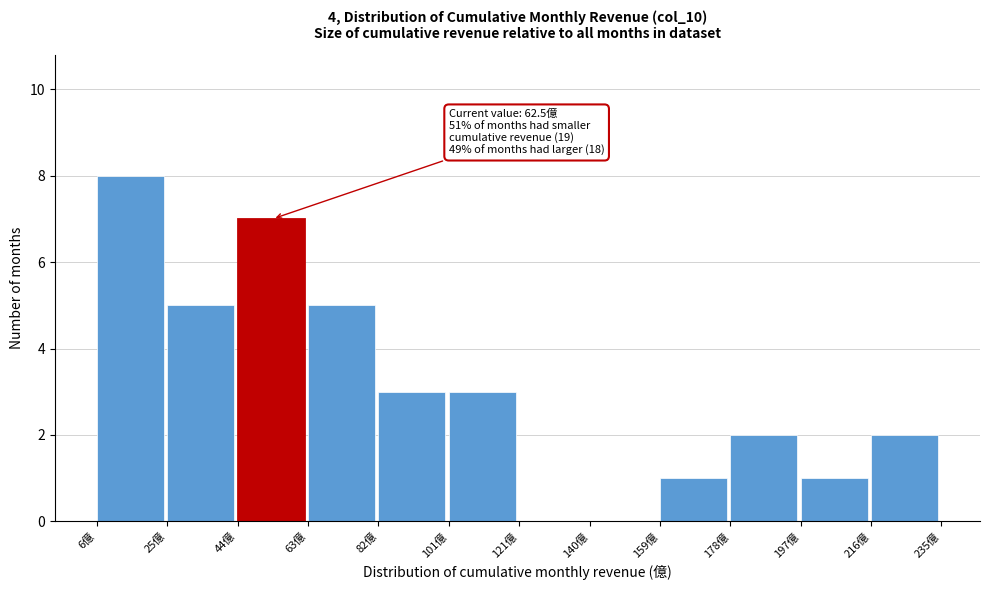

Over which range of the x-axis is the bar tallest?

6 to 26